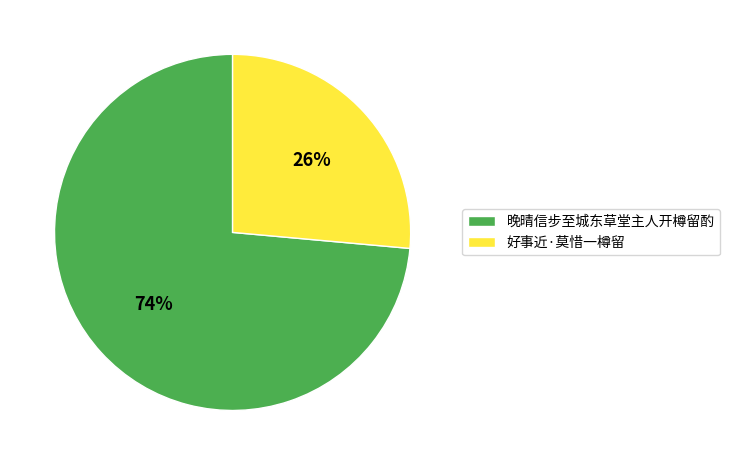

To the nearest percent, what is the average slice percentage?

50%